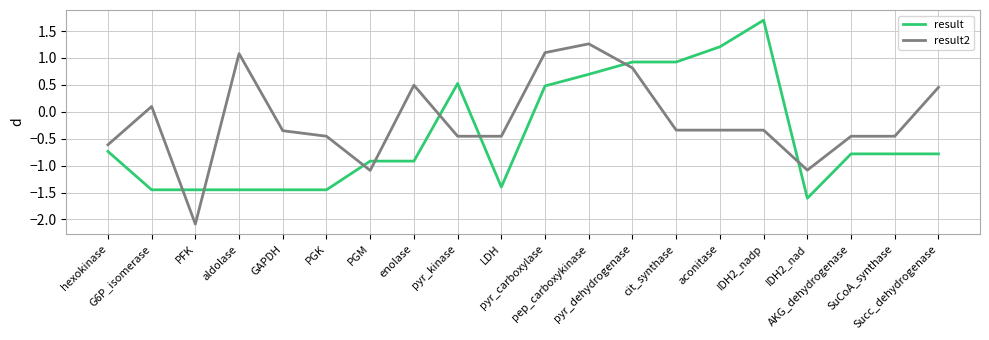

Is it true that result equals -0.3 at SuCoA_synthase?

False